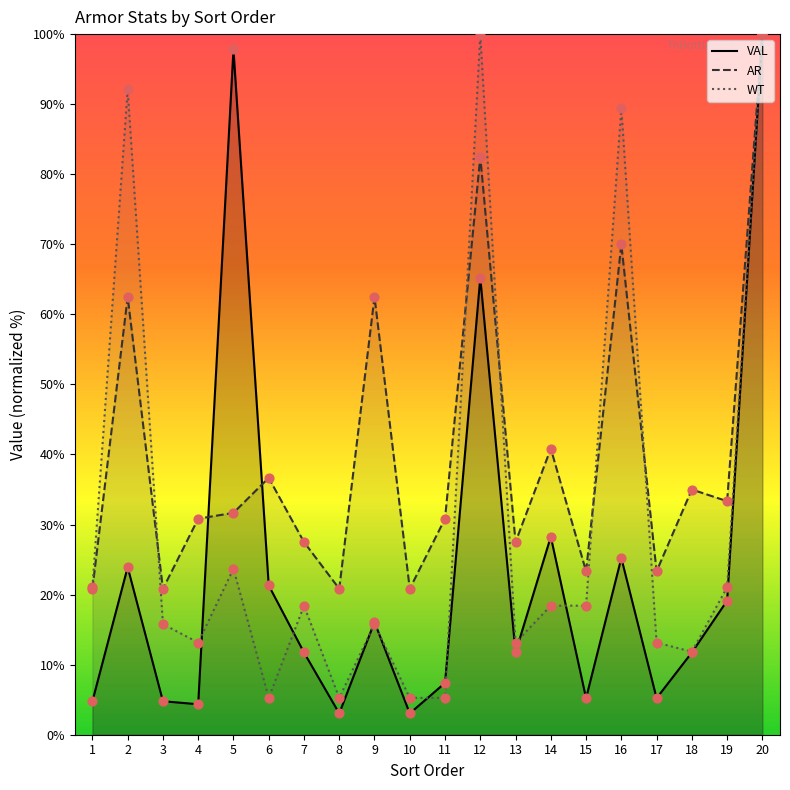

At how many categories does at least one series exceed 12?

20